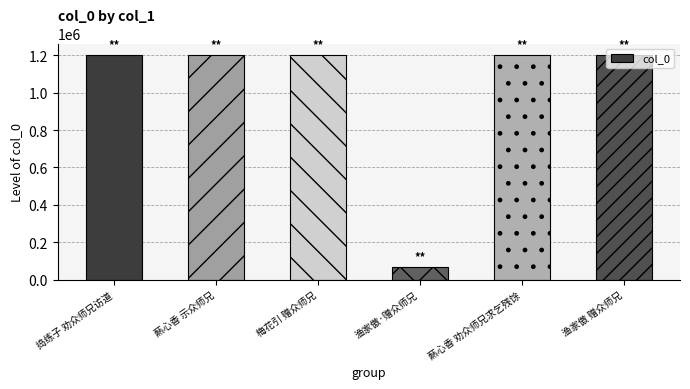

Does the chart contain stacked bars?

No